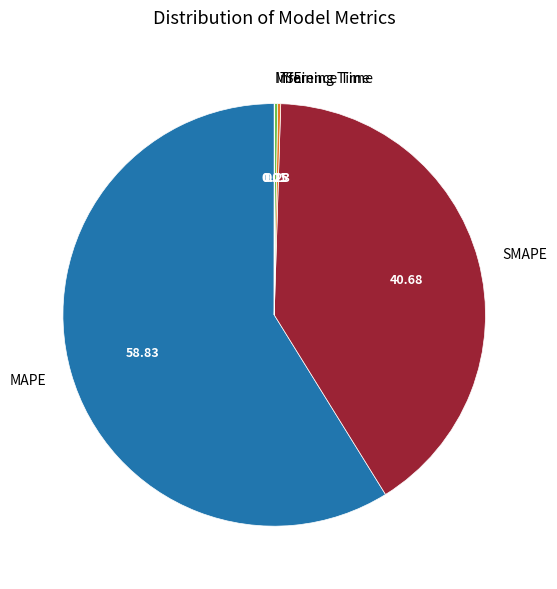

What is the majority slice?

MAPE